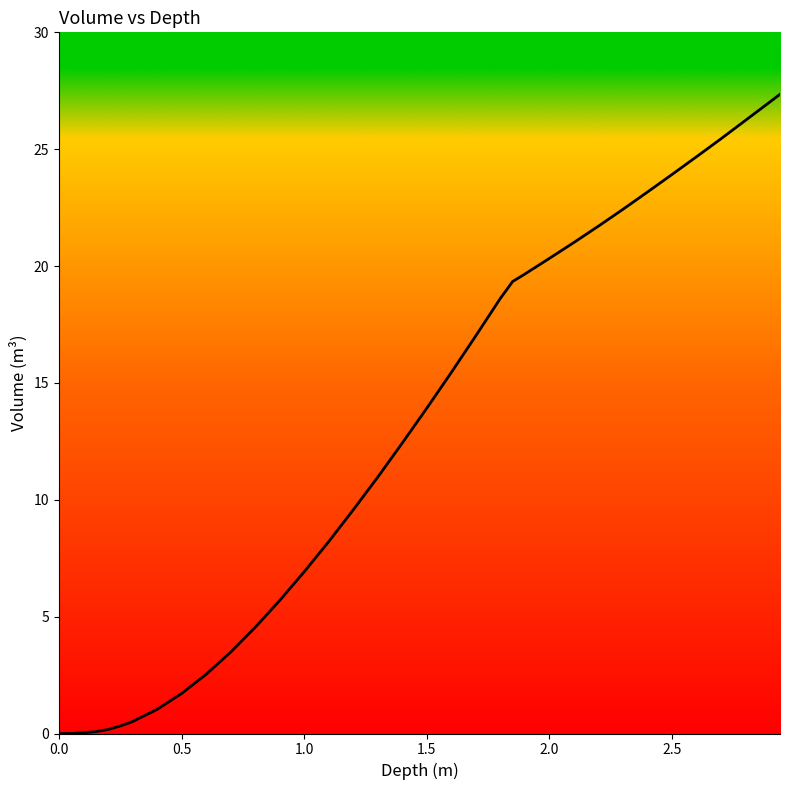

What is the greatest value displayed?

27.4